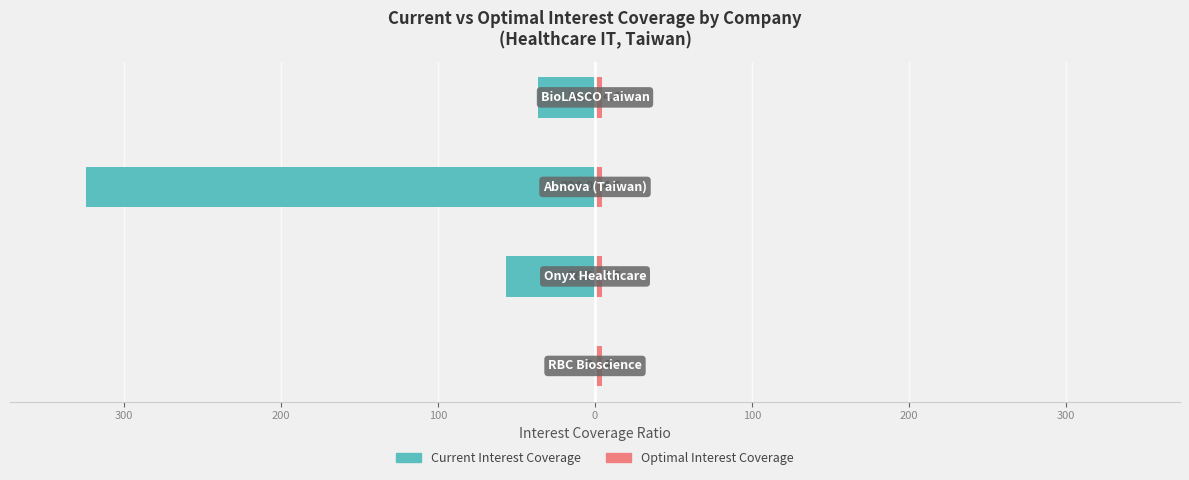

Is the value of Current Interest Coverage at 300 greater than the value of Optimal Interest Coverage at 400?

No